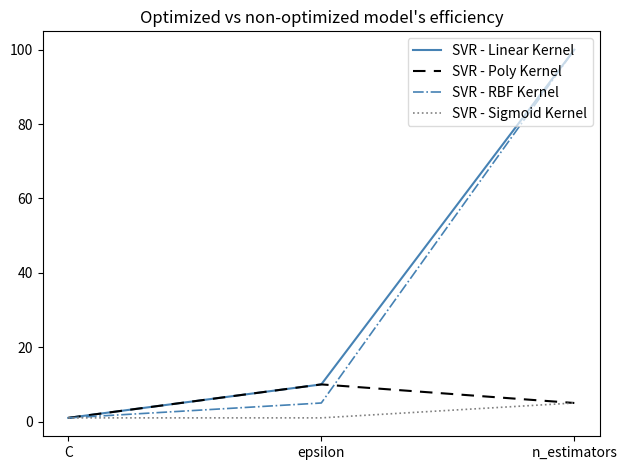

At how many categories does at least one series exceed 55?

1